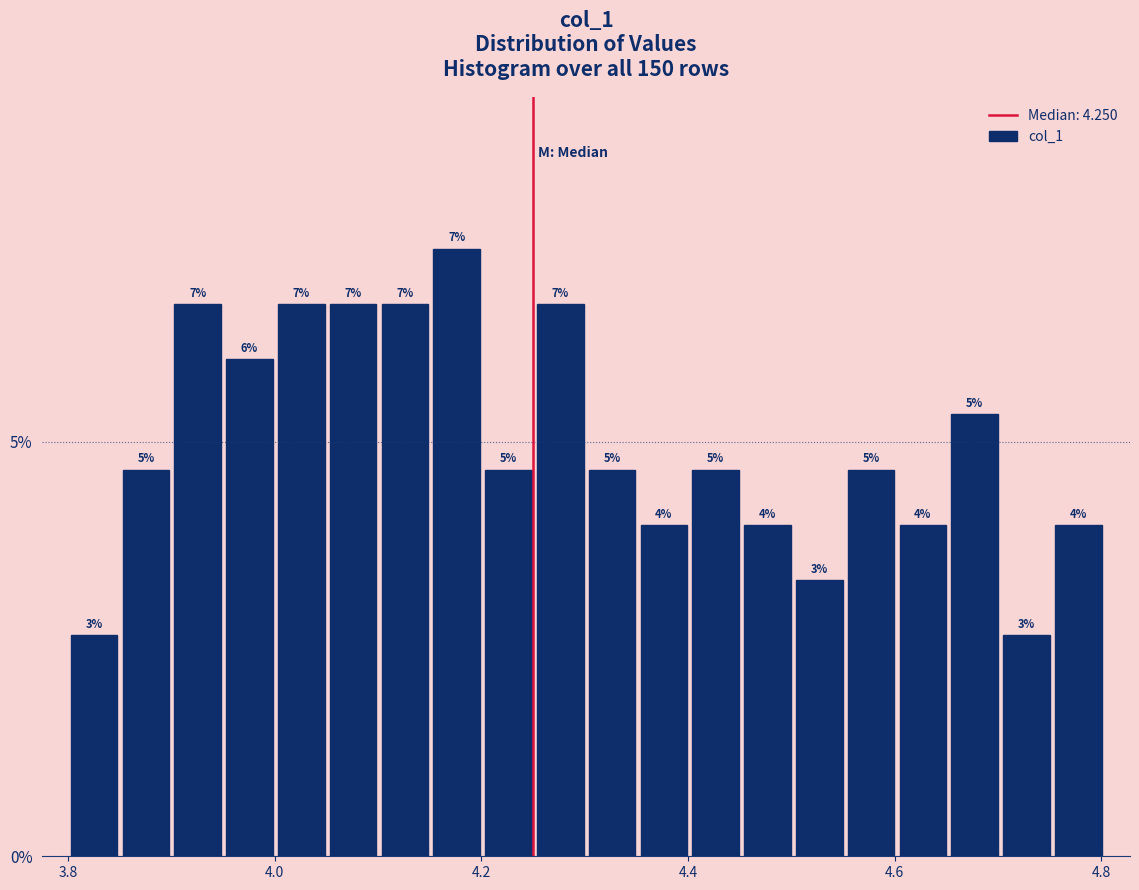

Around what value on the x-axis is the tallest bar? Give the approximate position of its centre, as read against the axis.

4.18